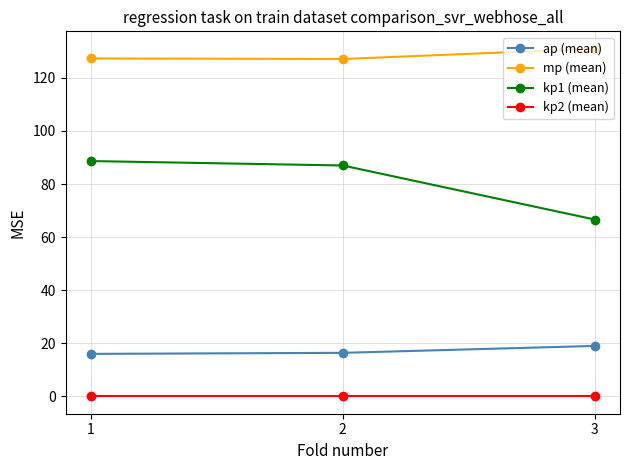

Is it true that kp1 (mean) equals 66.6 at 3?

True